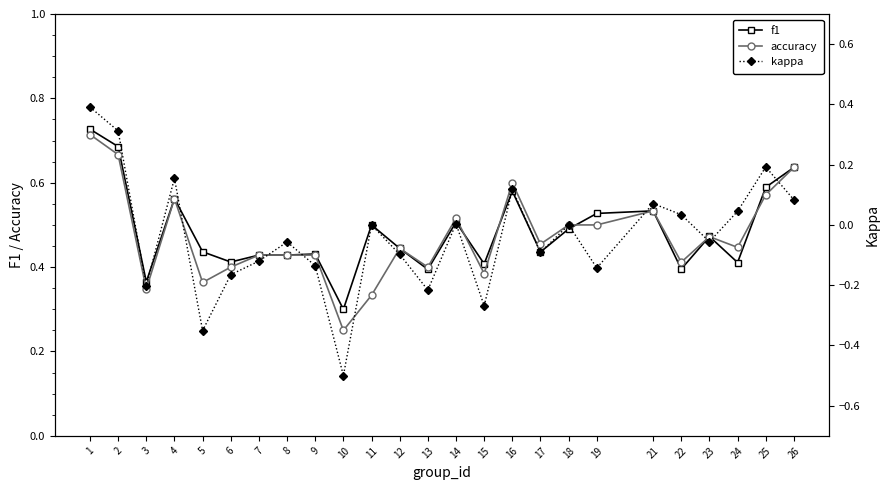

Does the chart have visible grid lines?

No